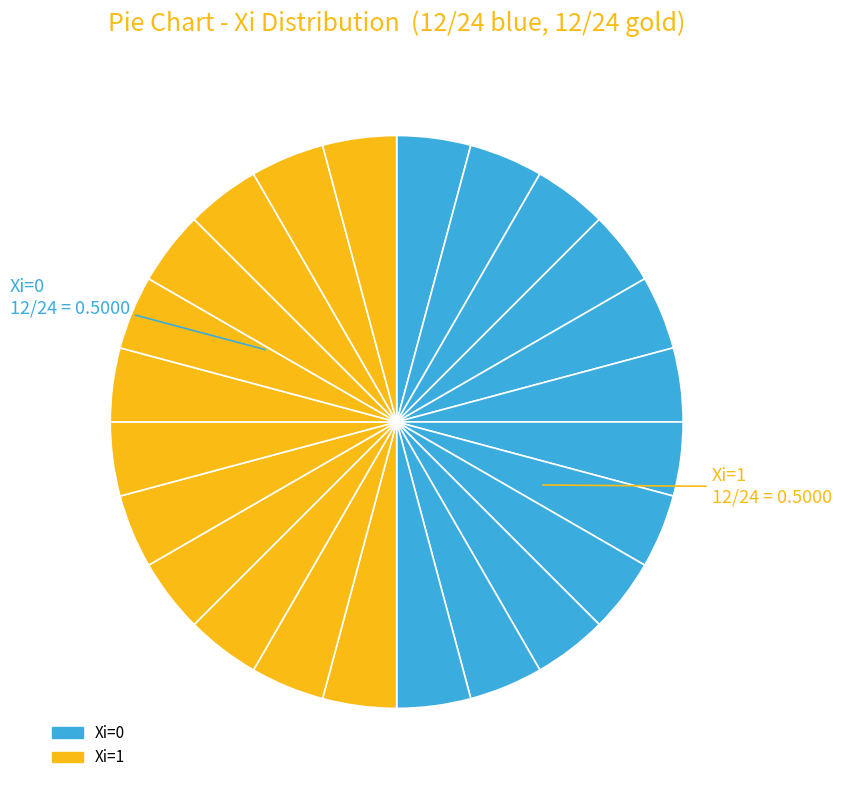

How many slices are in this pie chart?

24